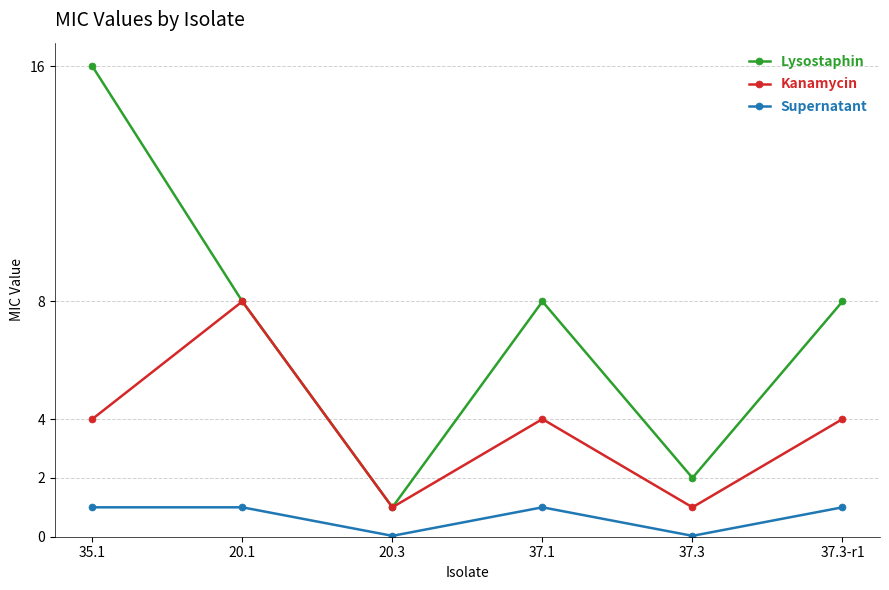

What are all the series names shown in the legend?

Lysostaphin, Kanamycin, Supernatant